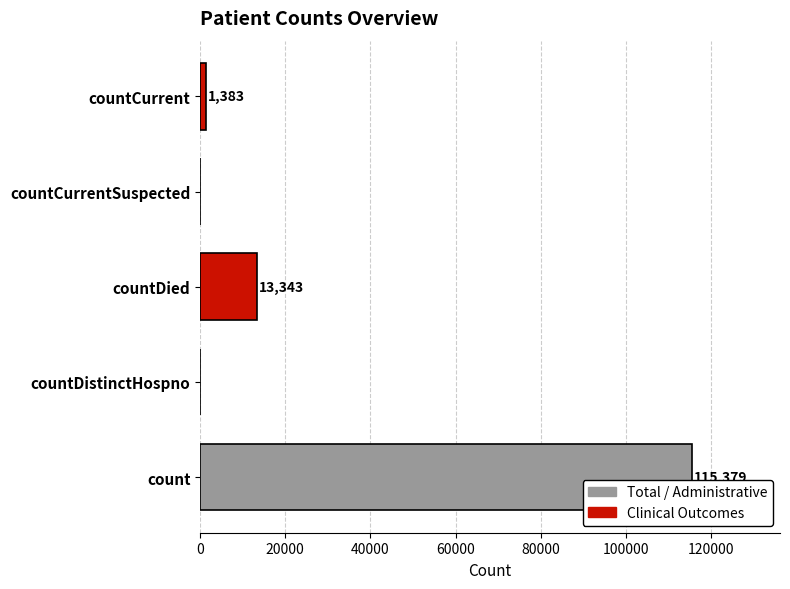

Reading bottom to top, what are all the values shown in this chart?

count=115379	countDistinctHospno=0	countDied=13343	countCurrentSuspected=0	countCurrent=1383